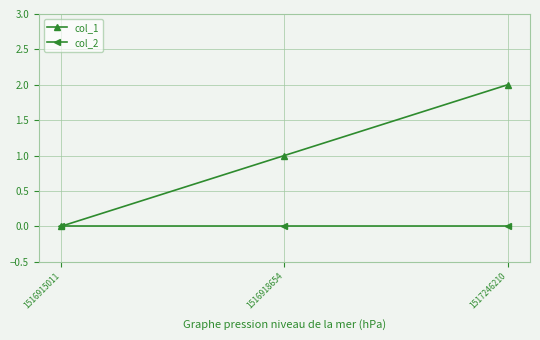

How many values in the col_1 series are below 1?

1